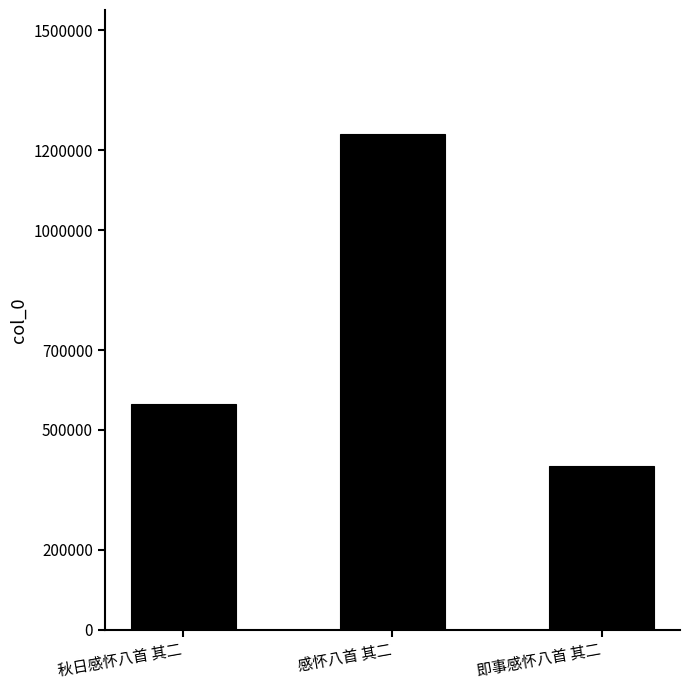

Reading left to right, transcribe all the data shown in this chart.

秋日感怀八首 其二=564832	感怀八首 其二=1241046	即事感怀八首 其二=408886